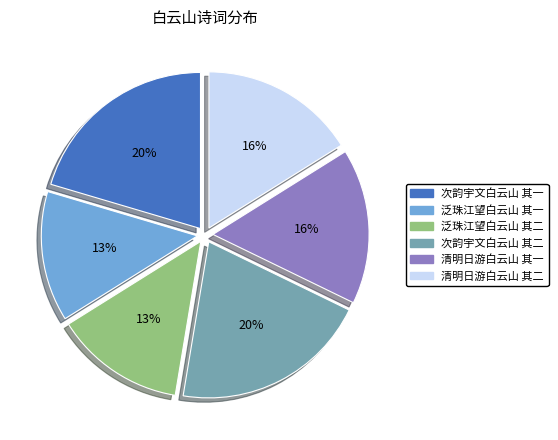

True or false: 次韵宇文白云山 其一 accounts for 20% of the total.

True